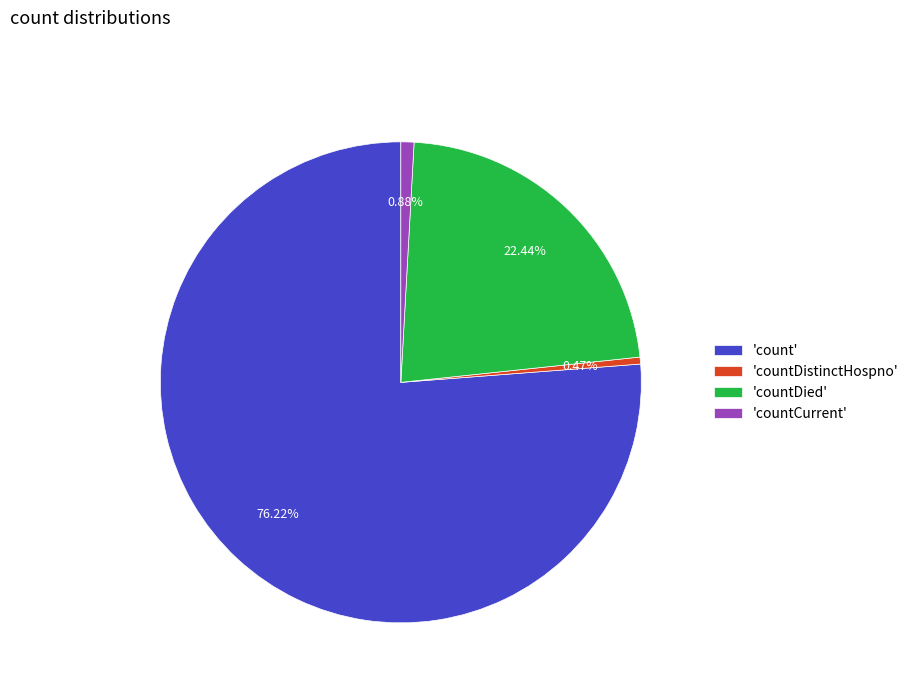

Combined, do 'countDied' and 'countDistinctHospno' account for over 50%?

No